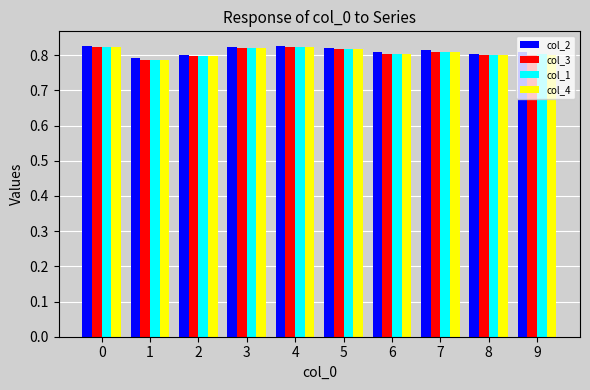

Is the value of col_1 at 8 greater than the value of col_3 at 5?

No